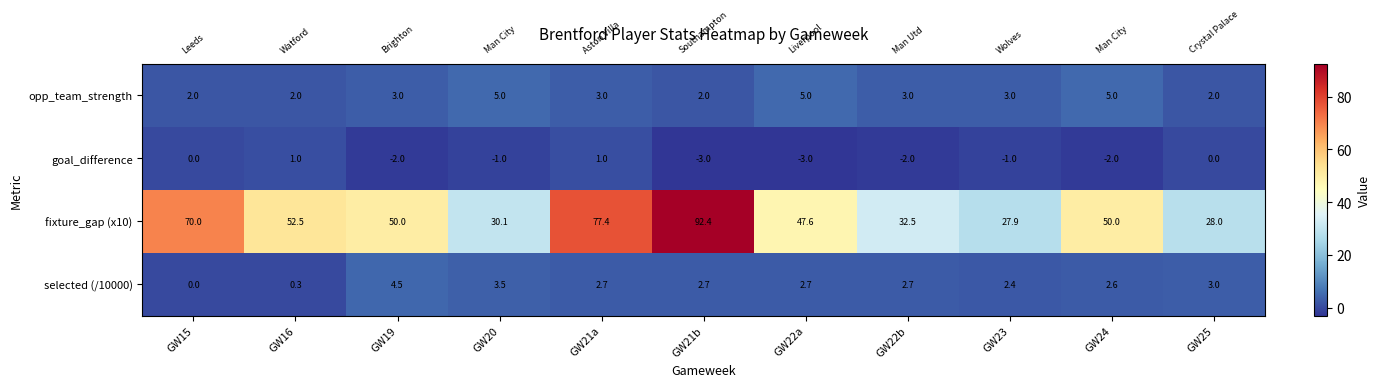

Read the goal_difference value at GW22a.

-3.0